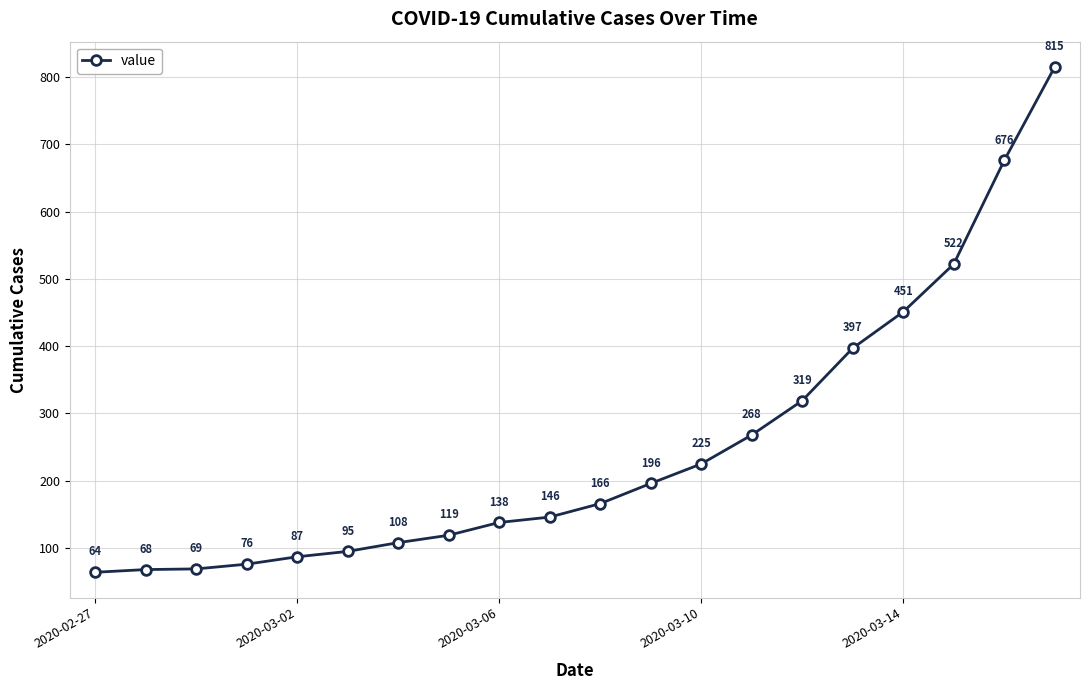

True or false: there are more than 1 points higher than both neighbors.

False